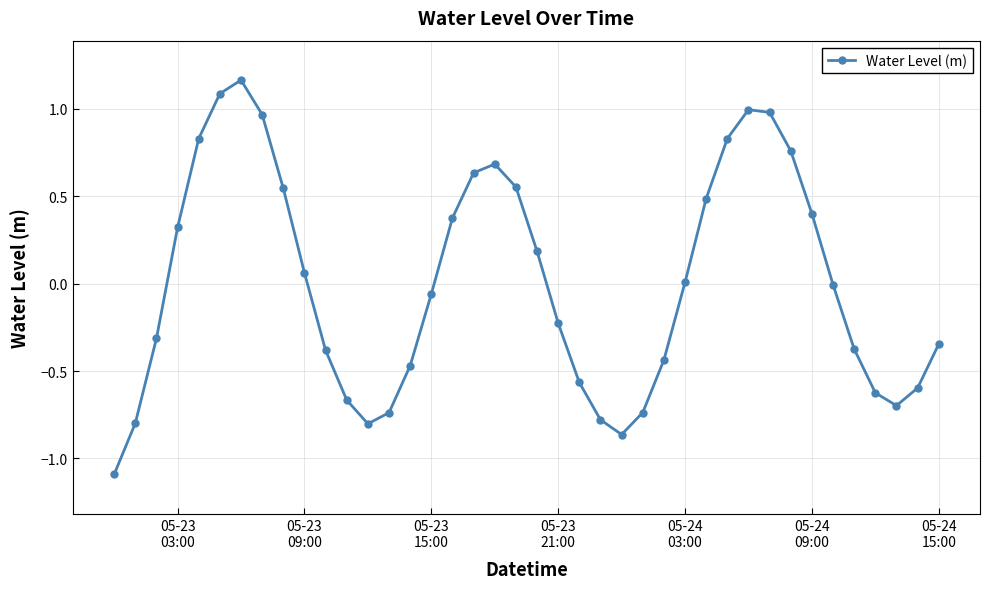

True or false: there are more than 1 points higher than both neighbors.

True